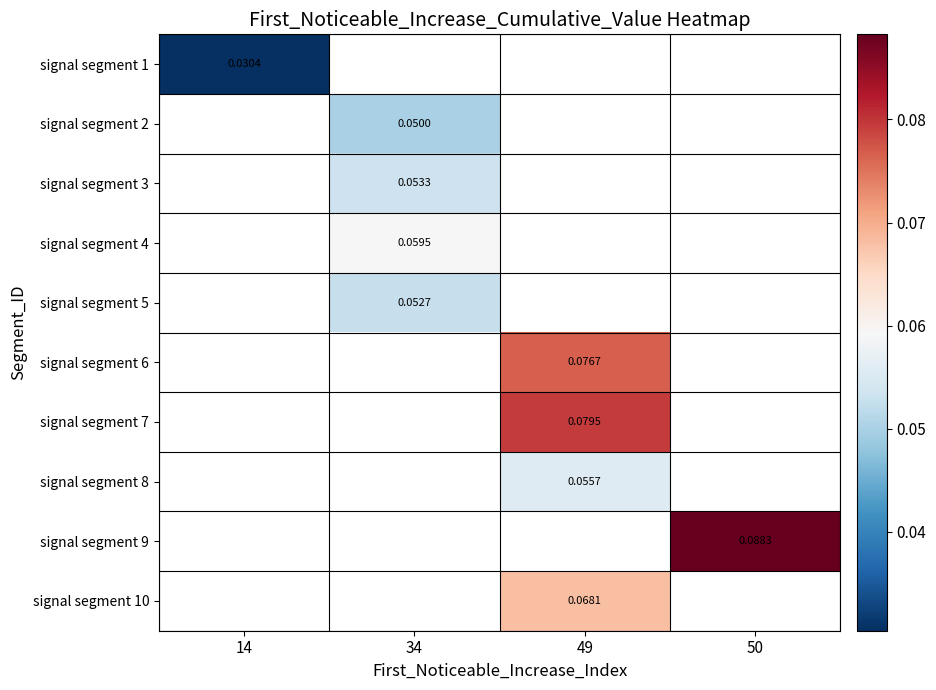

The value of signal segment 8 at 49 is 0.1. True or false?

True